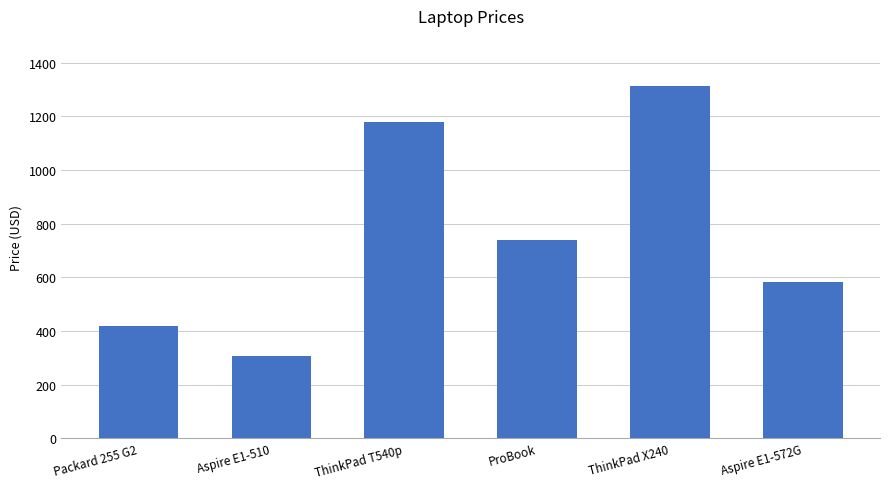

True or false: the data shows 601.6 at ThinkPad T540p.

False